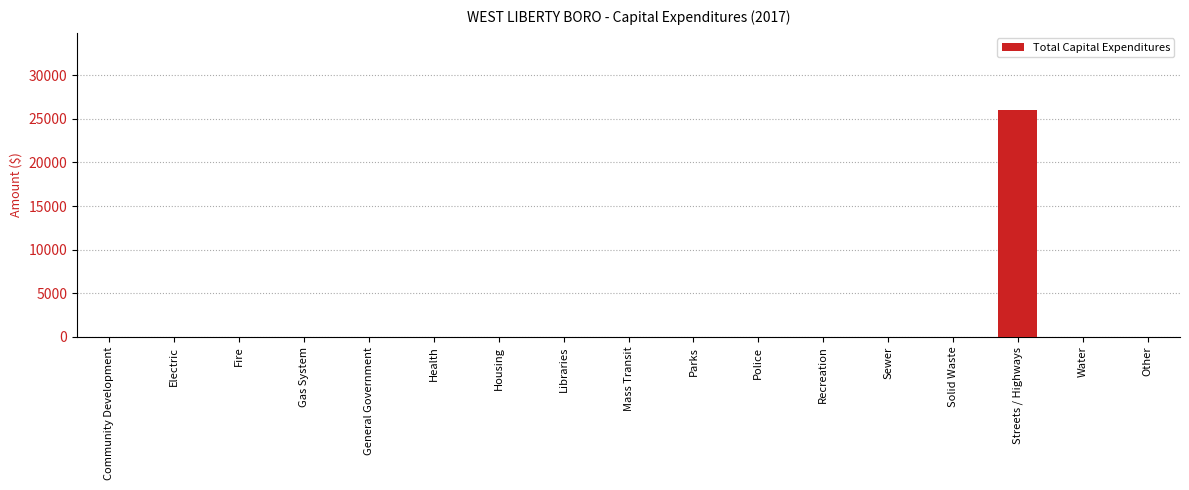

Are the bars horizontal?

No